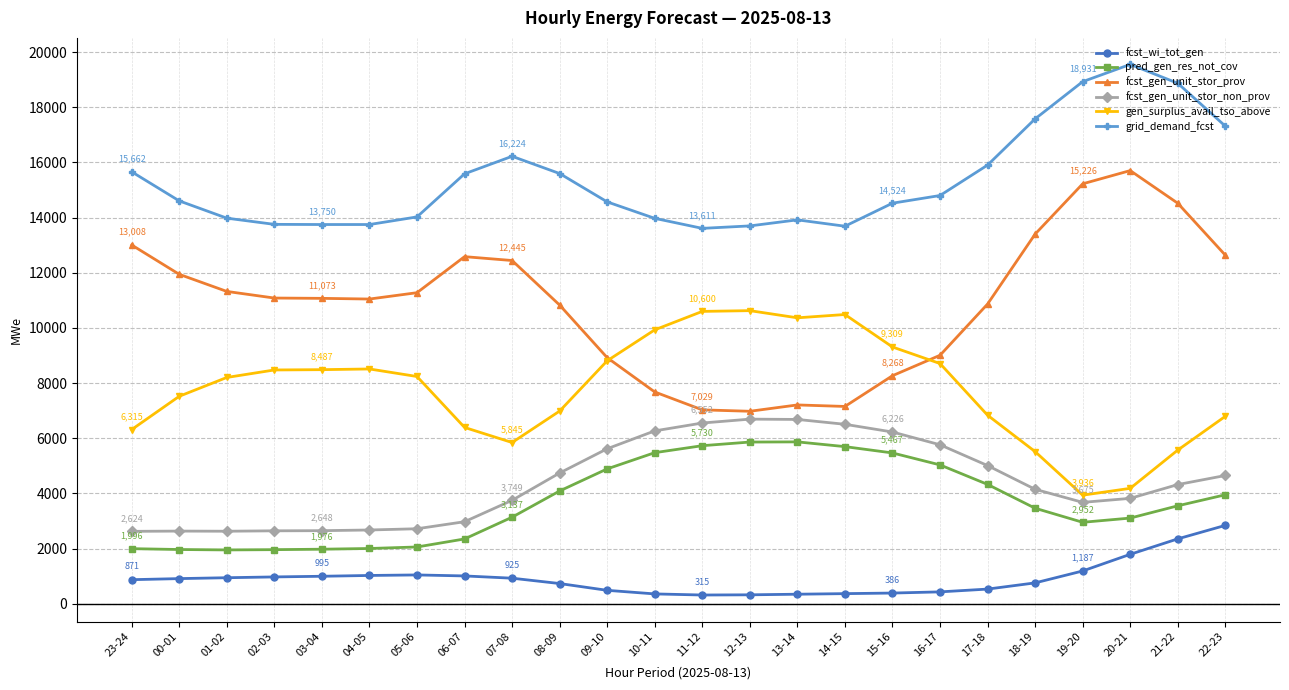

The fcst_gen_unit_stor_prov series shows 12639 at 22-23. True or false?

True